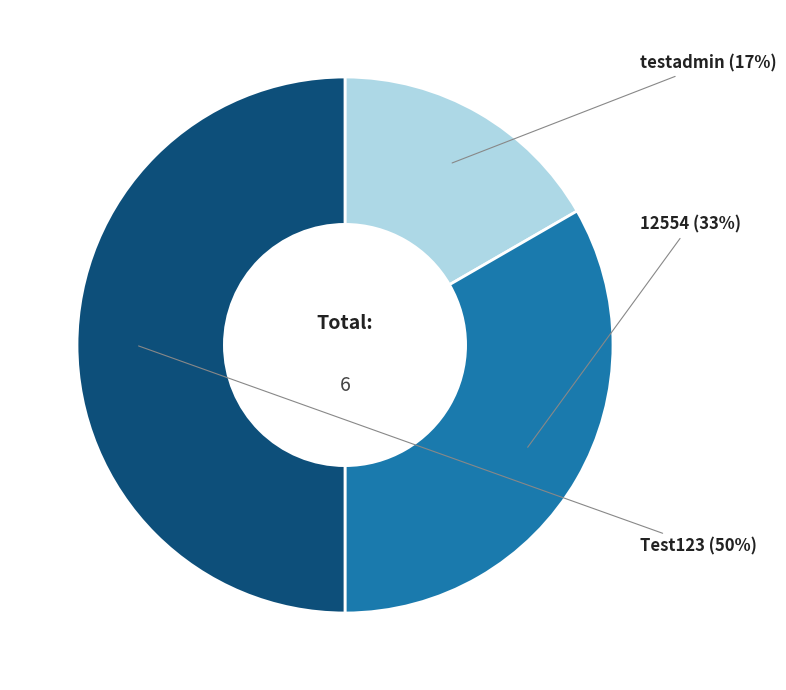

To the nearest percent, what is the difference between the largest and smallest slice percentages?

33%